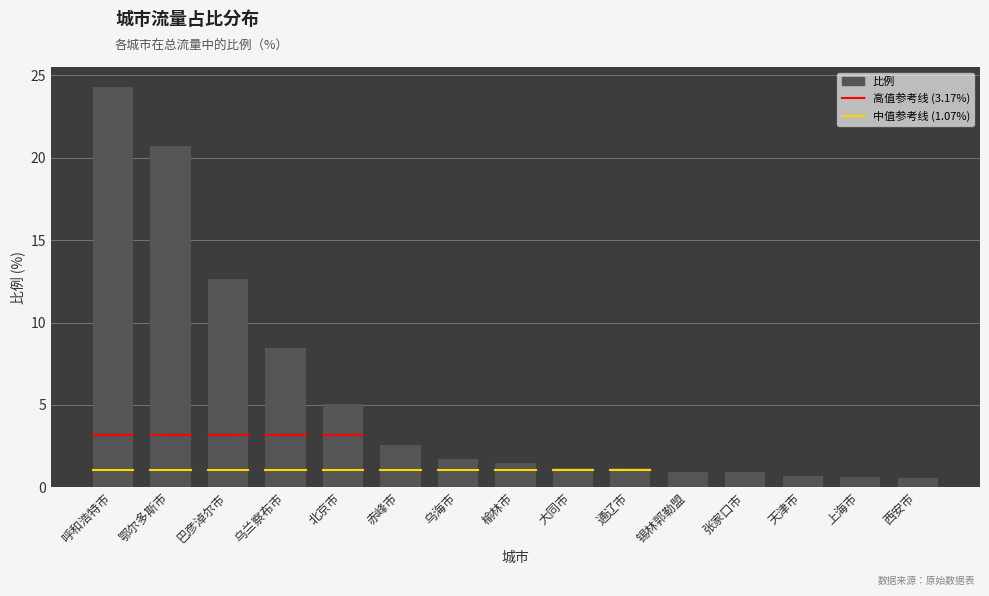

At which label is the value closest to 12?

巴彦淖尔市